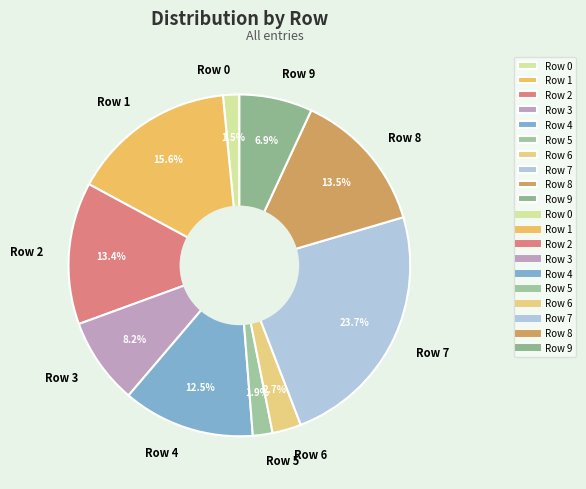

Does any single category account for the majority?

No